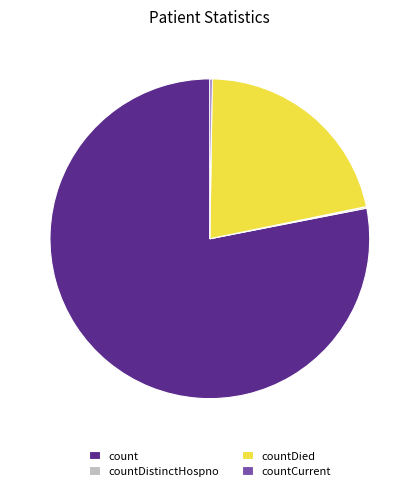

True or false: countDied accounts for 10% of the total.

False